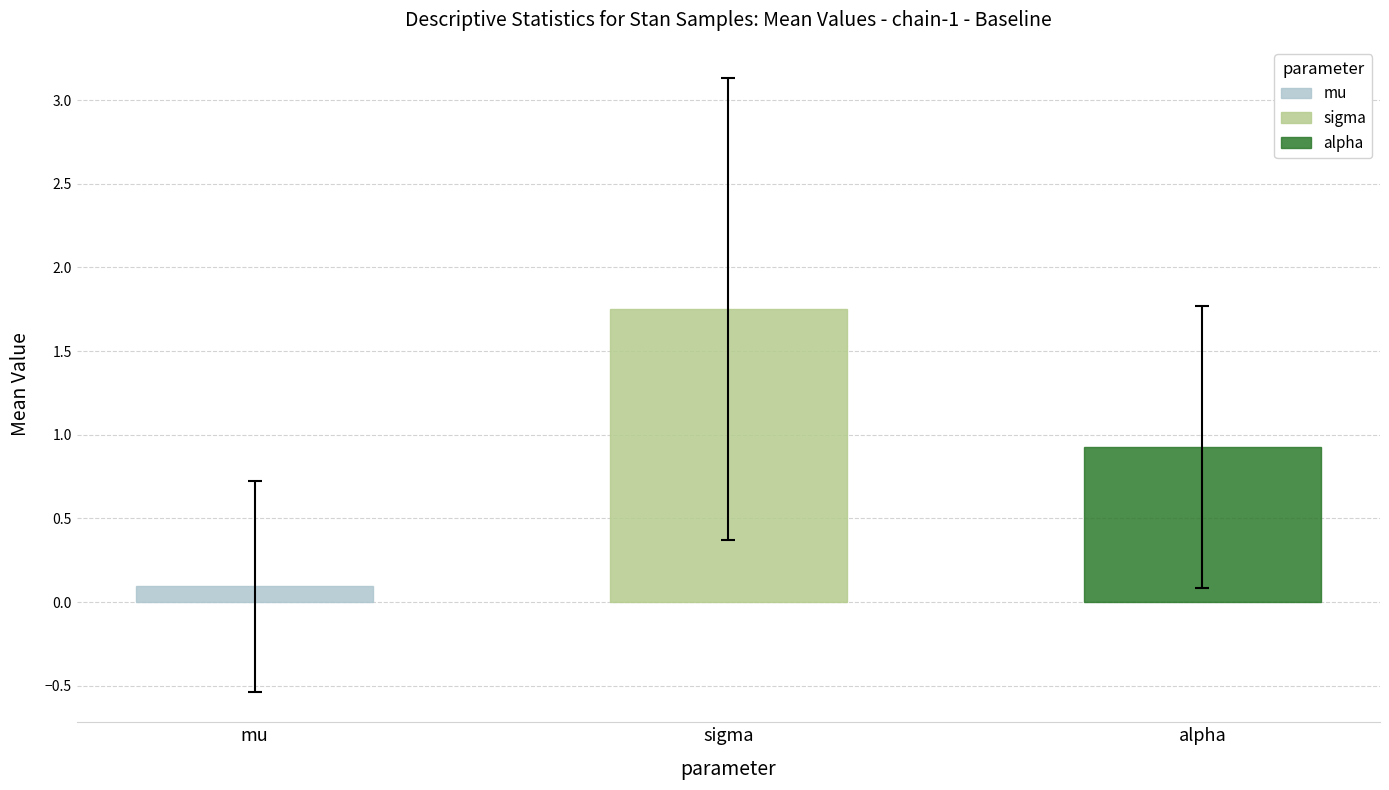

Is it true that sigma equals 1.6 at row-5?

False